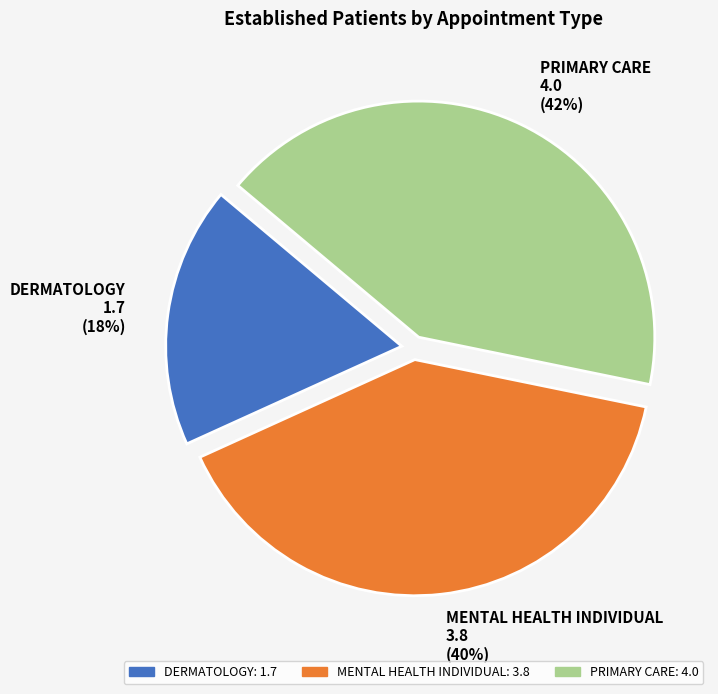

Is DERMATOLOGY the majority of the pie?

No